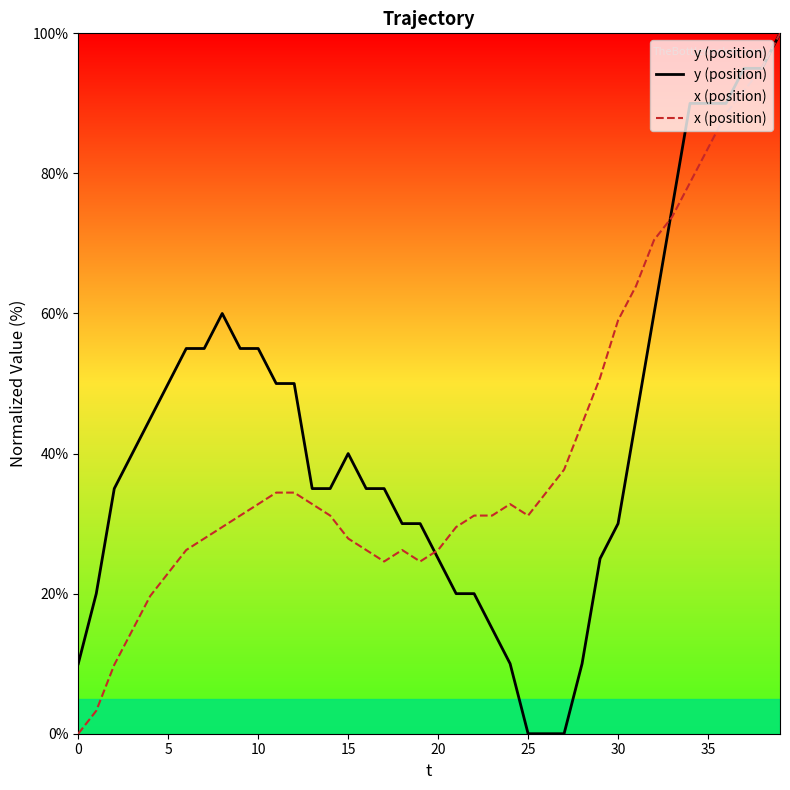

What is the value of the y (position) point at the 20th from the left?

30.0